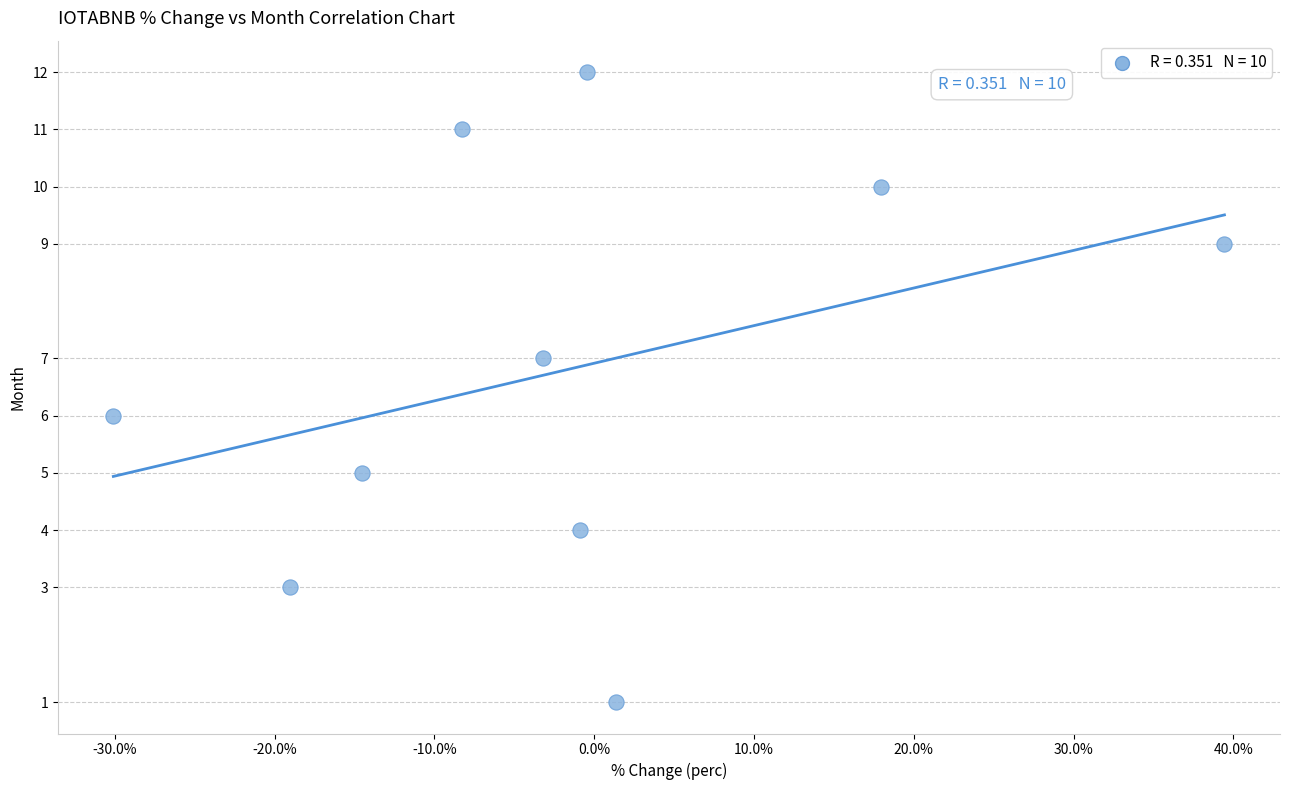

What is the average Y value?

7